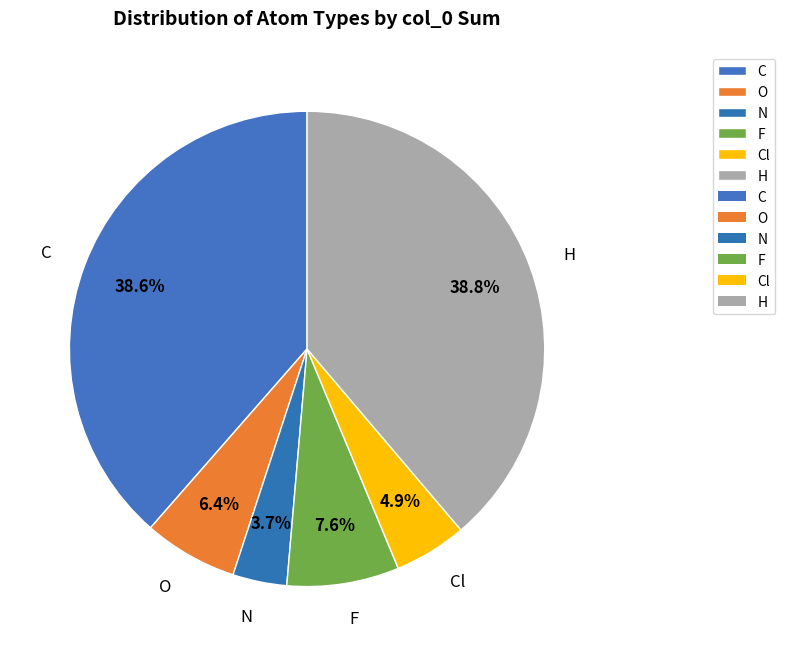

Which category has the smallest portion of the pie?

N